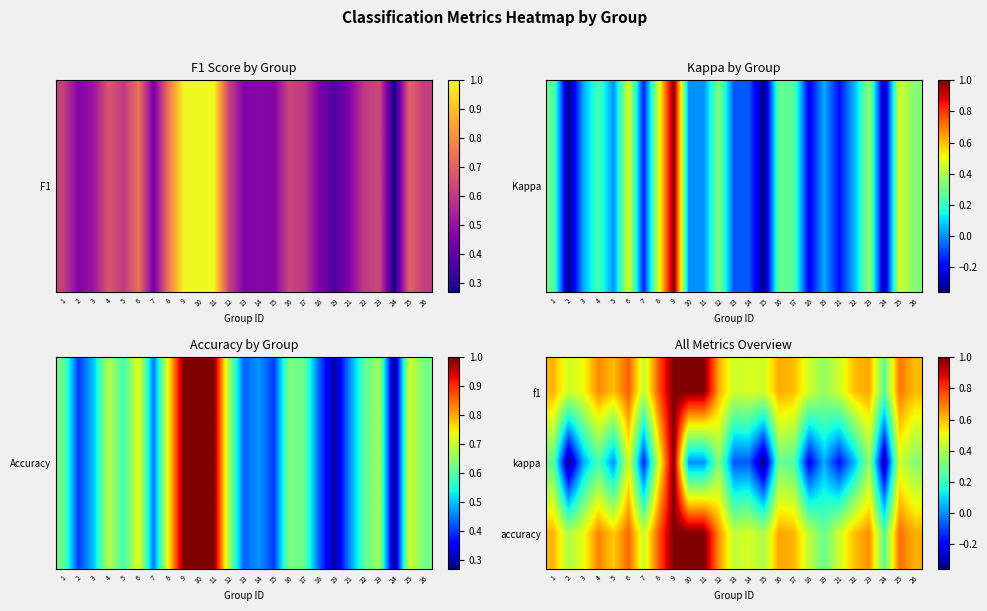

At how many categories does at least one series exceed 0?

25